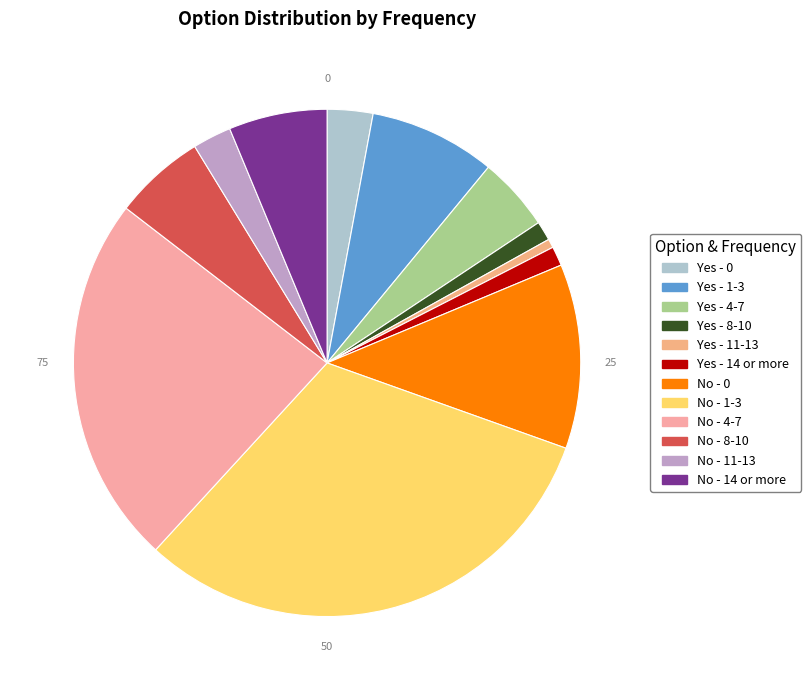

How many segments does this pie chart have?

12